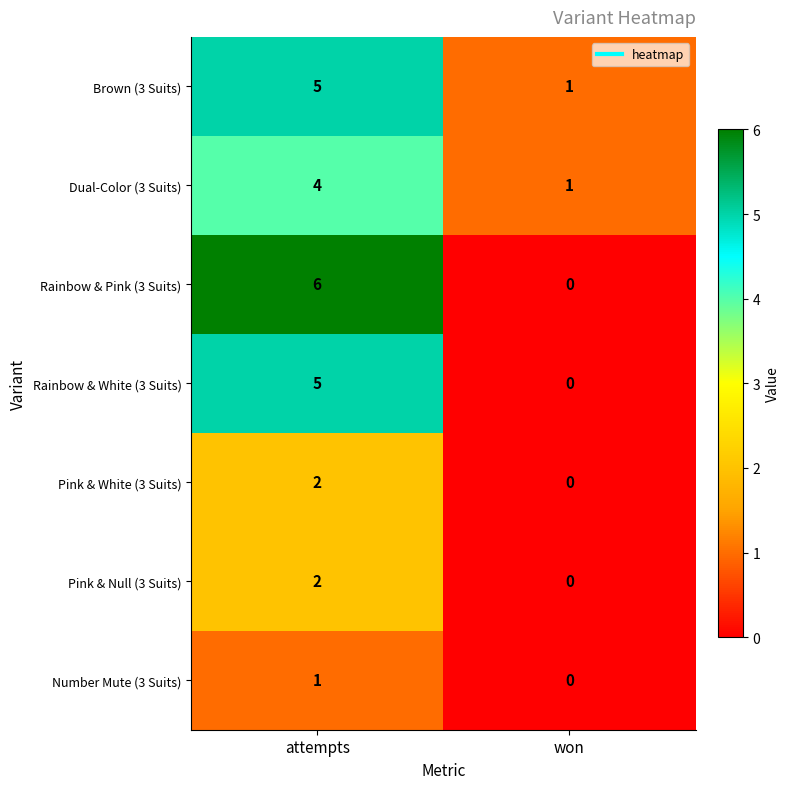

Which series changed the most between attempts and won?

Rainbow & Pink (3 Suits)